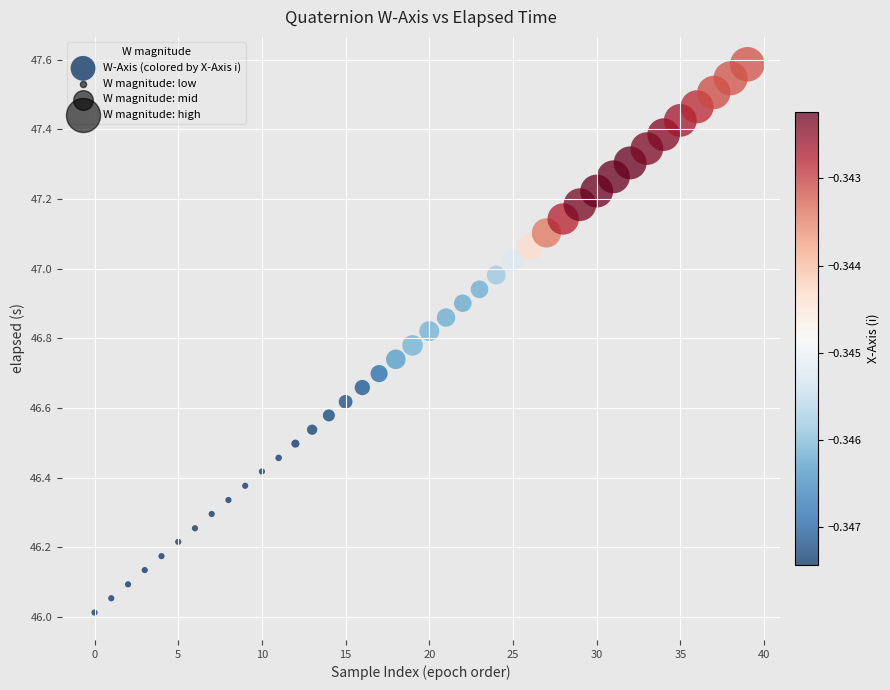

What is the range of Y values (max minus min)?

1.6